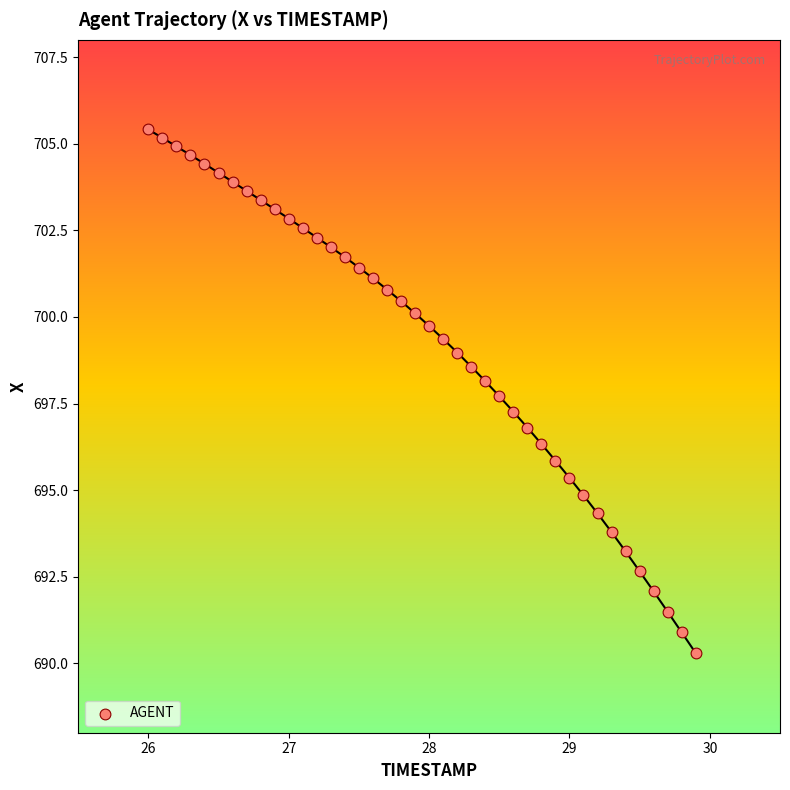

What is the range of Y values (max minus min)?

15.1